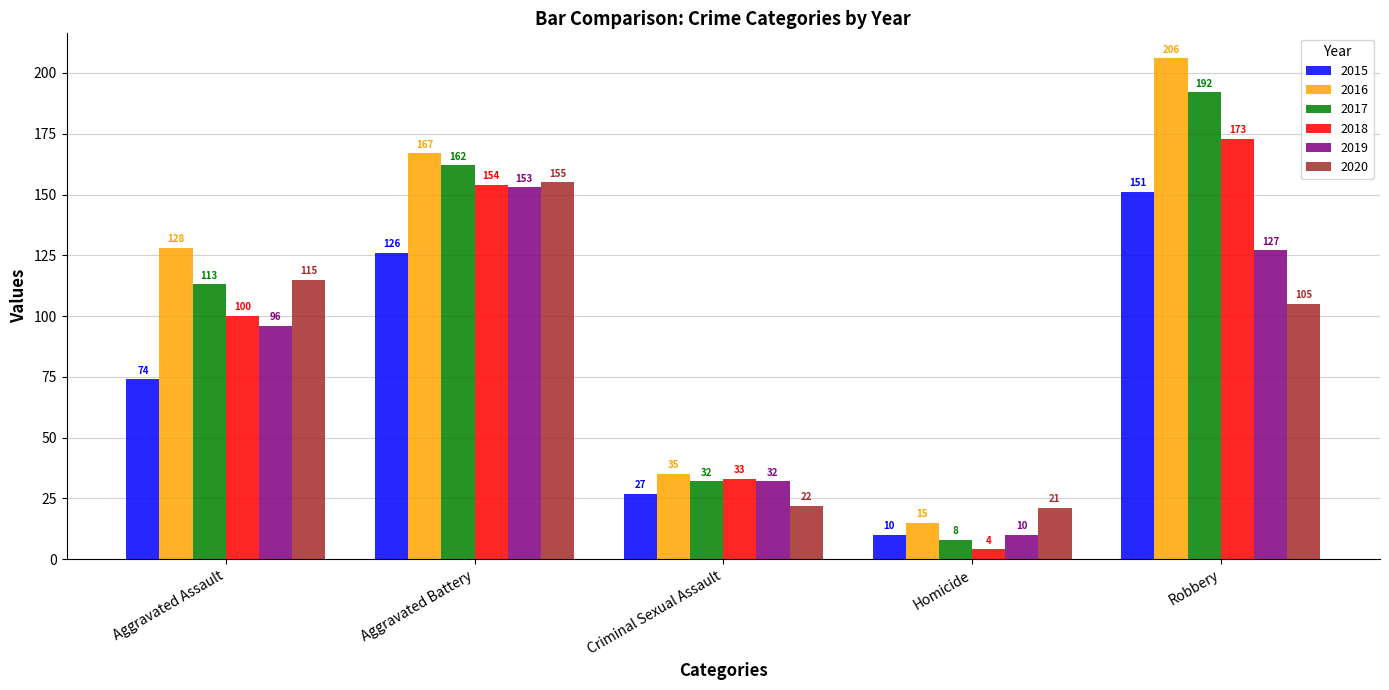

How many bars are there in total?

30